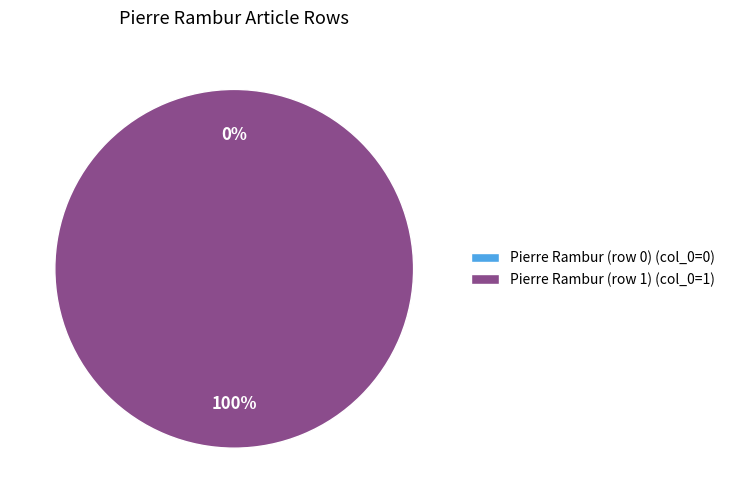

The Pierre Rambur (row 0) slice represents 1% of the pie. True or false?

False